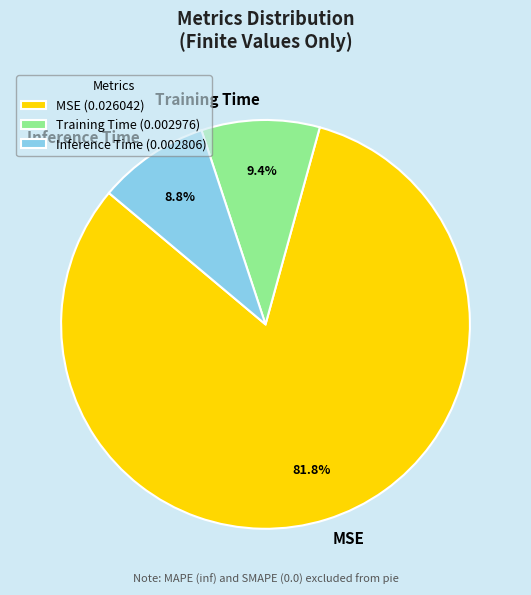

Is MSE the majority of the pie?

Yes